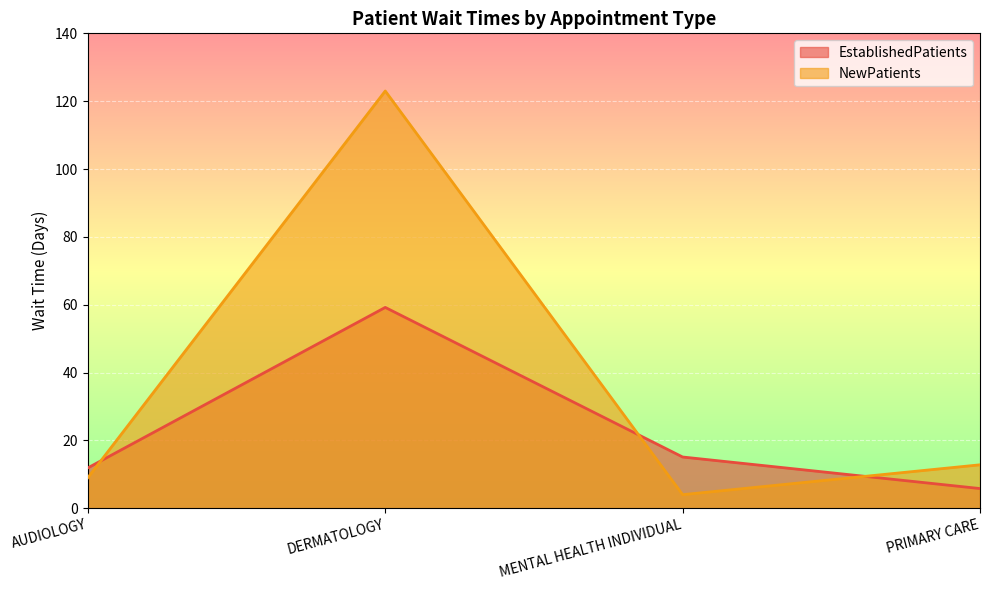

List the series in order of their overall mean, lowest first.

EstablishedPatients, NewPatients